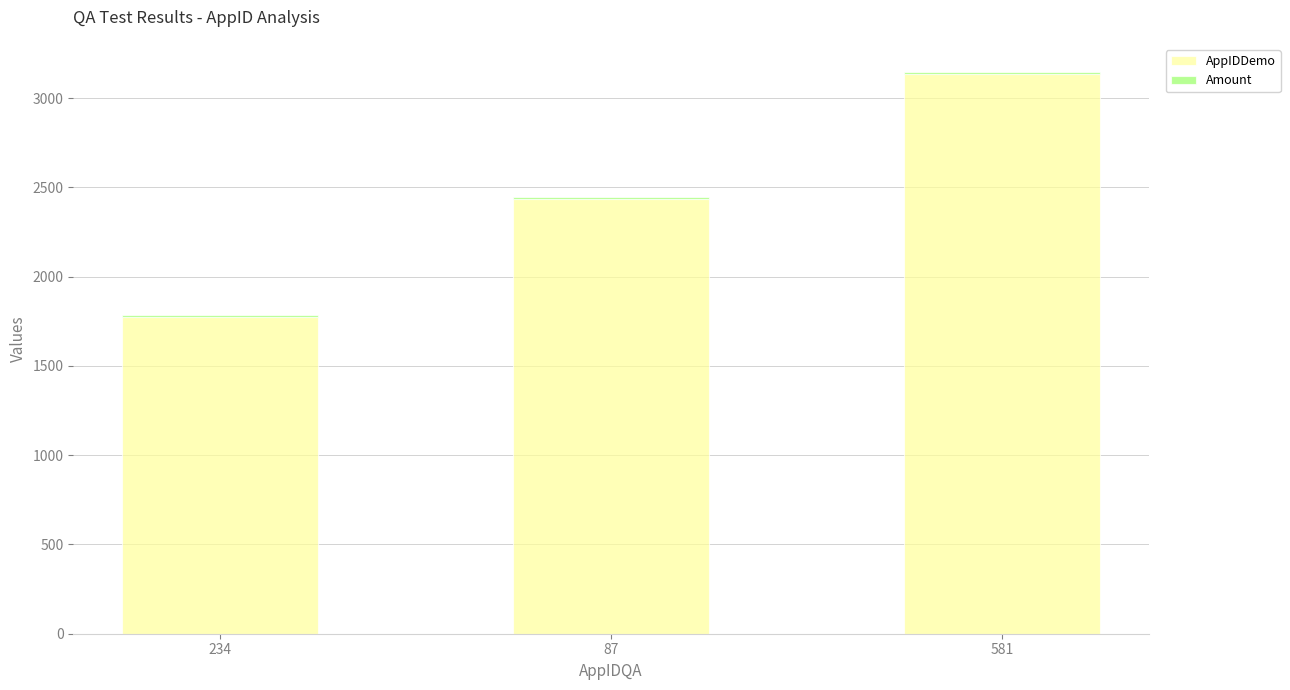

What is the average value of the AppIDDemo series?

2448.0